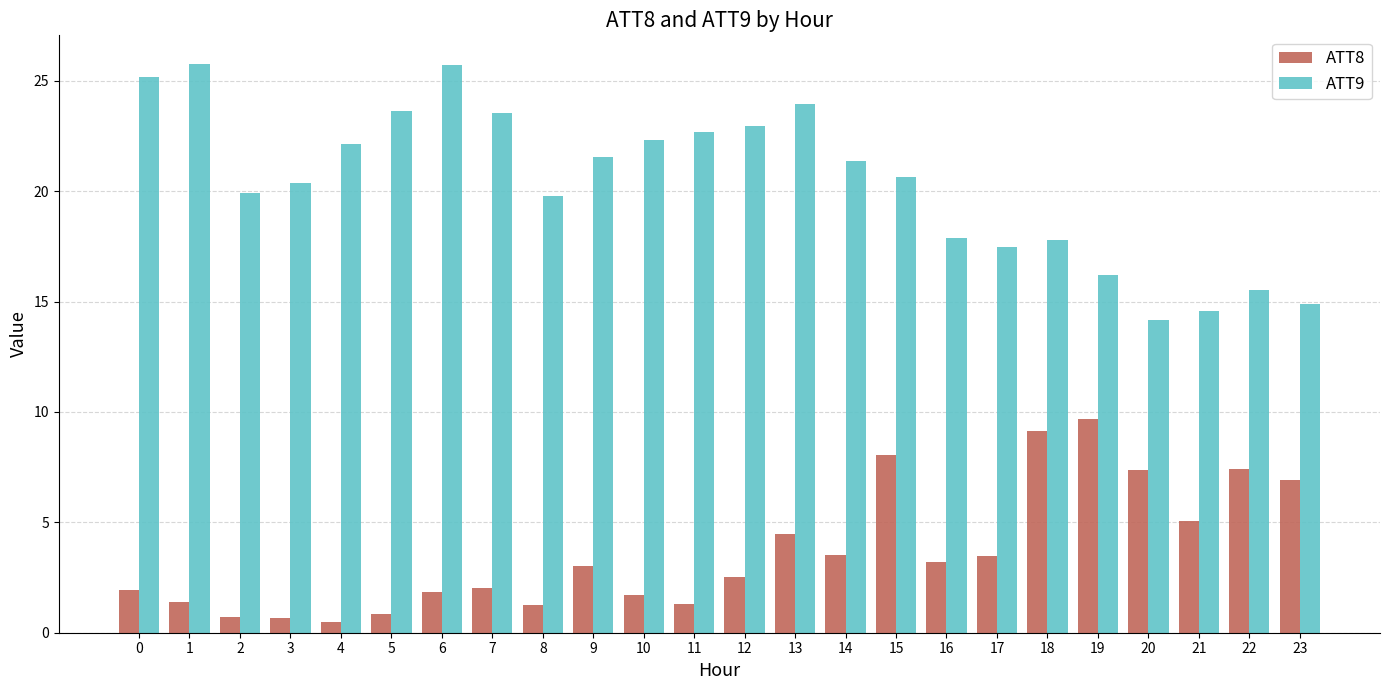

What is the difference between the maximum and second lowest values in the ATT8 series?

9.0